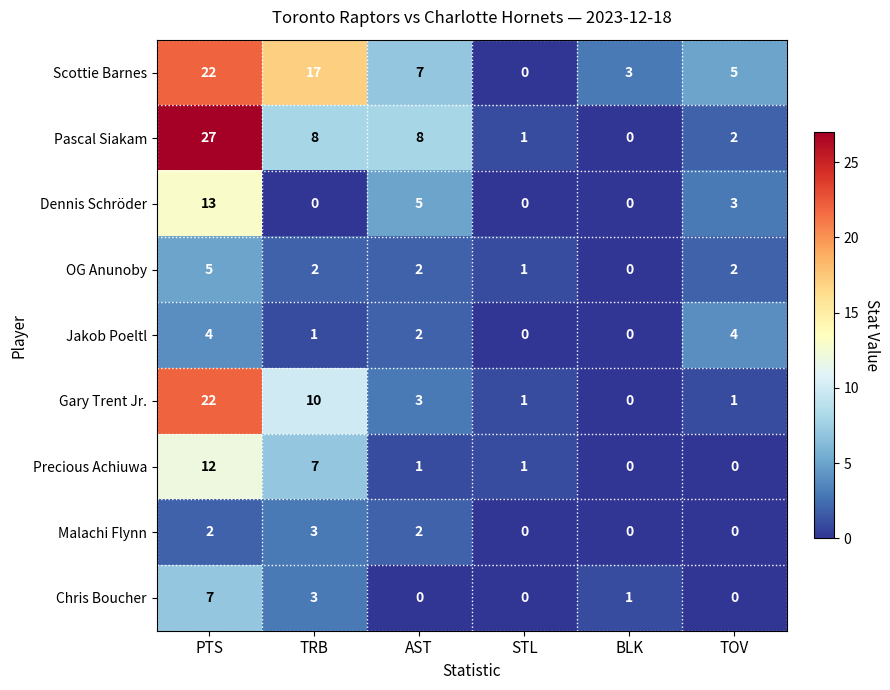

What is the difference between the maximum and second lowest values in the Dennis Schröder series?

13